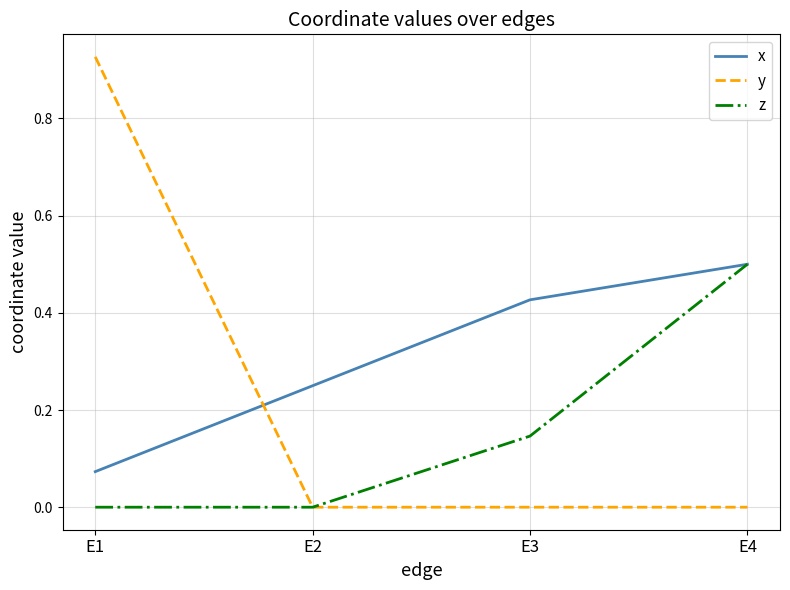

After their last crossing, which series has the higher values: y or x?

x